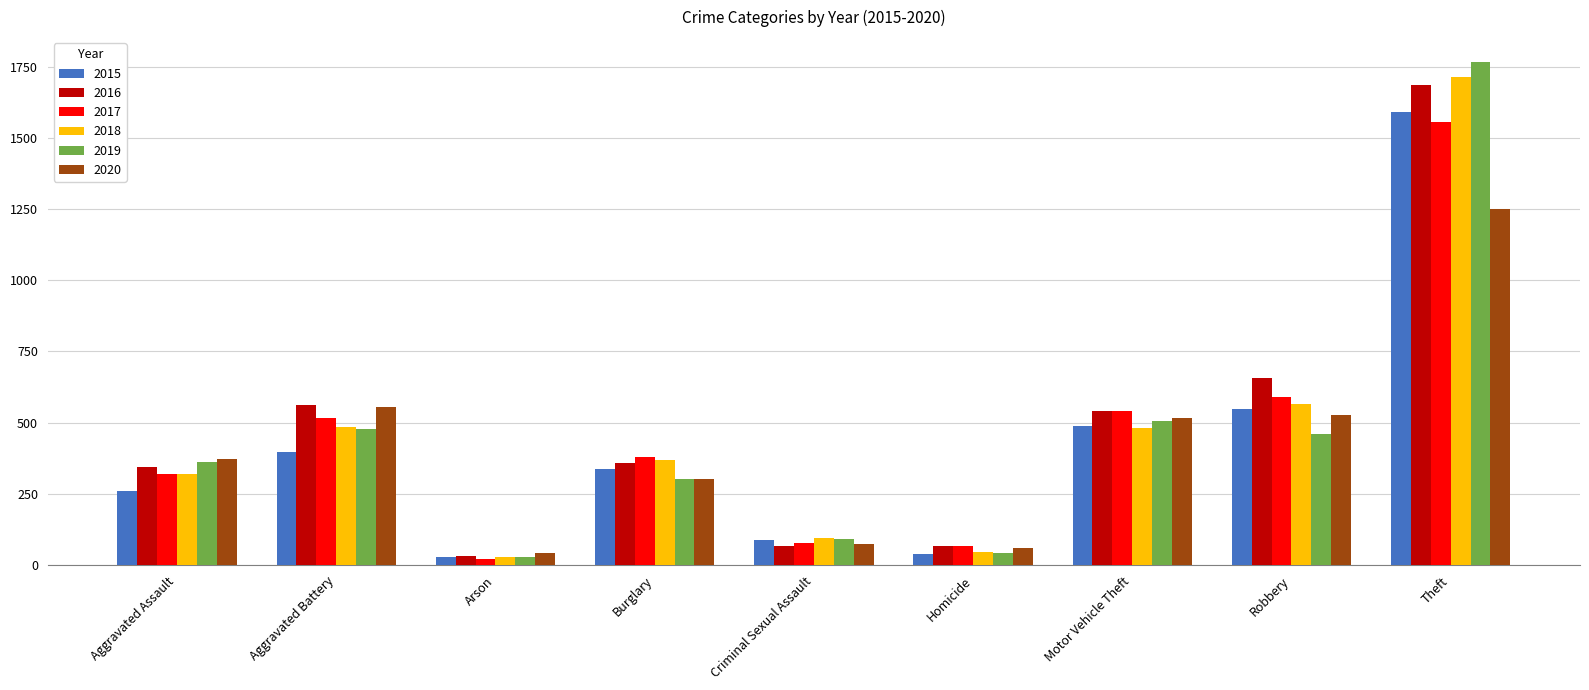

What is the minimum value shown in the chart?

20